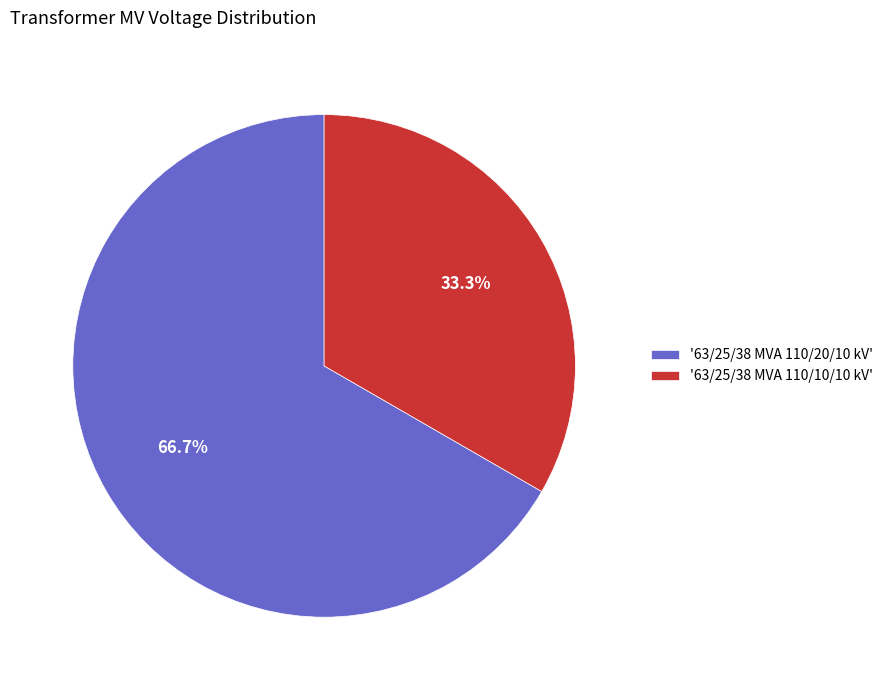

Does '63/25/38 MVA 110/10/10 kV' represent more than half of the total?

No